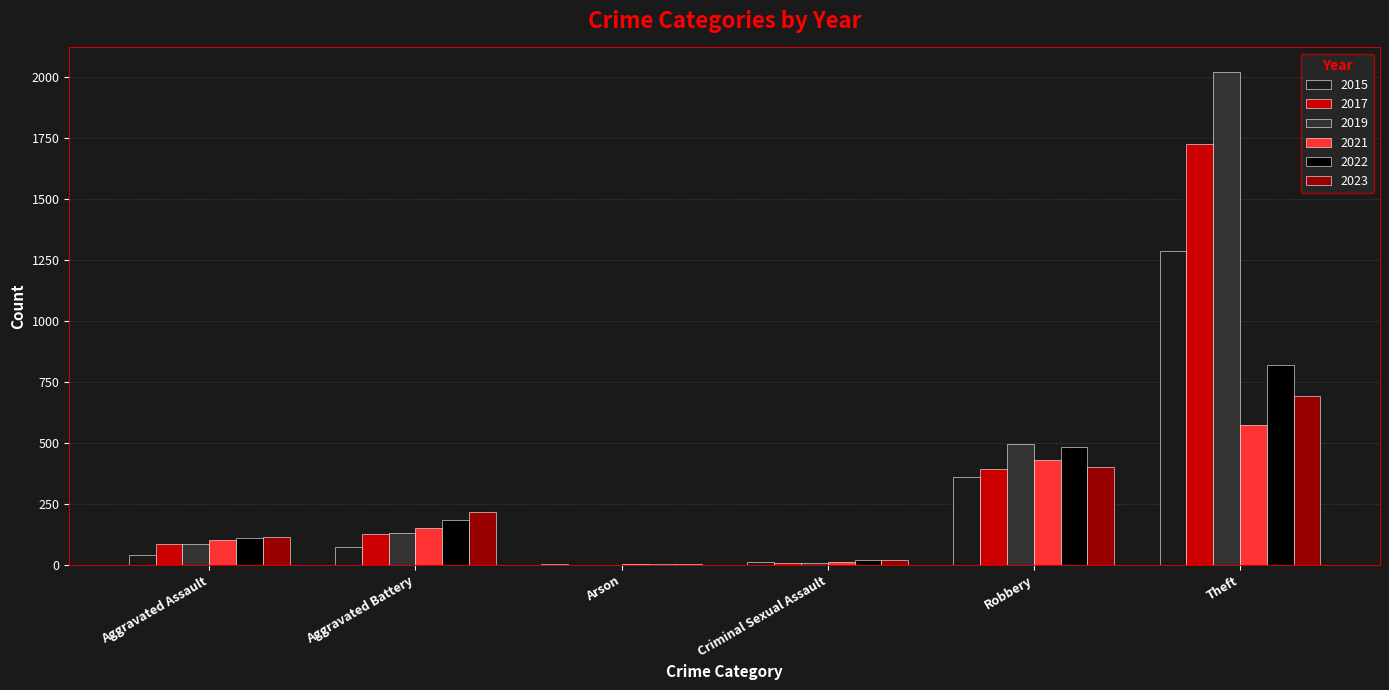

How many distinct data groups are displayed?

6